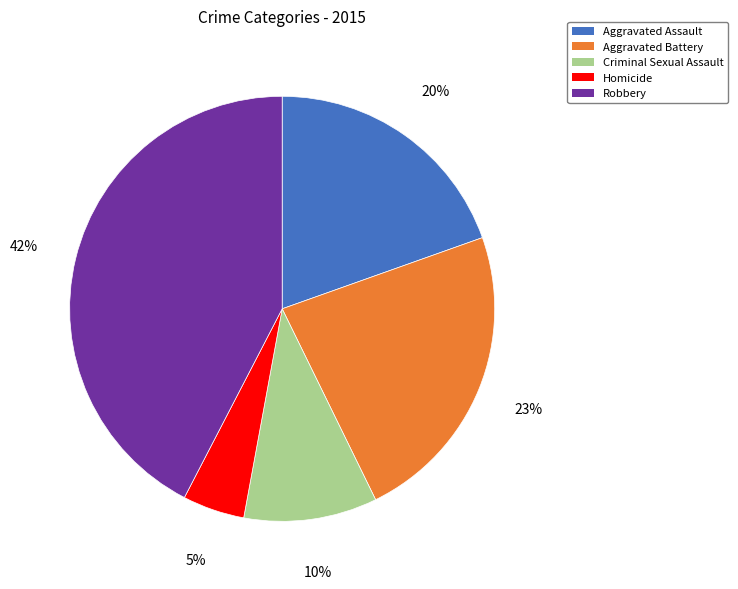

How many segments does this pie chart have?

5